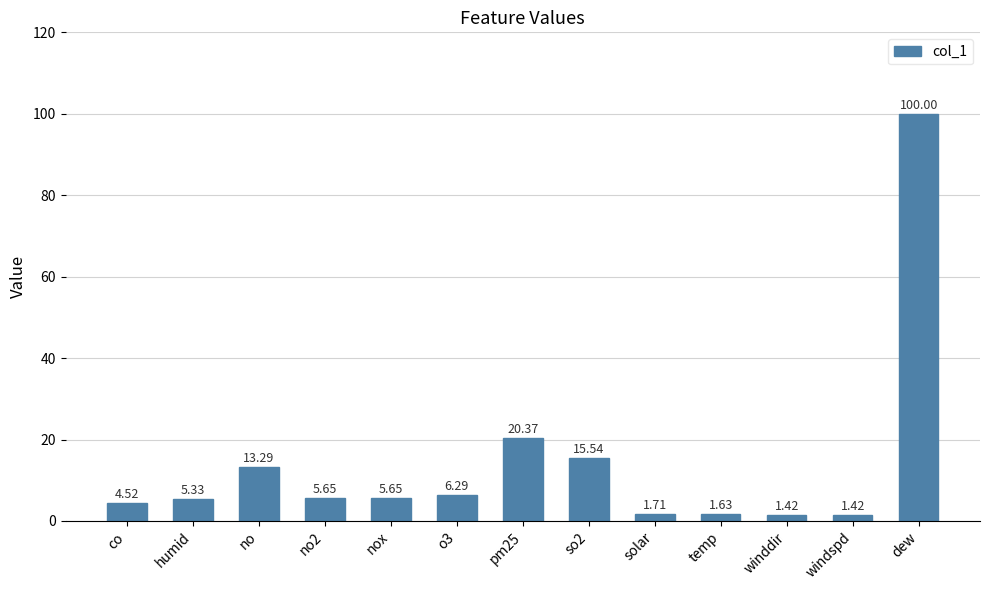

What is the value of the 8th bar from the left?

15.5